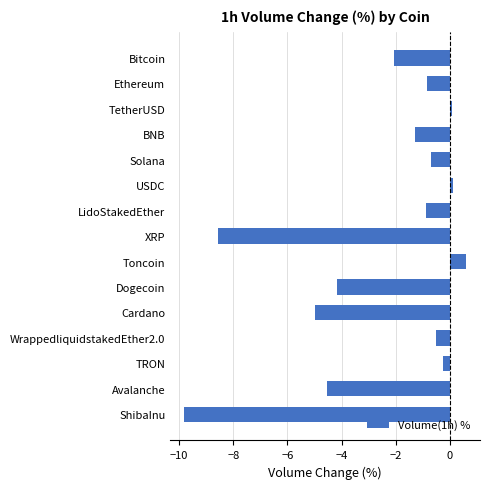

Which has a higher value, TRON or Dogecoin?

TRON